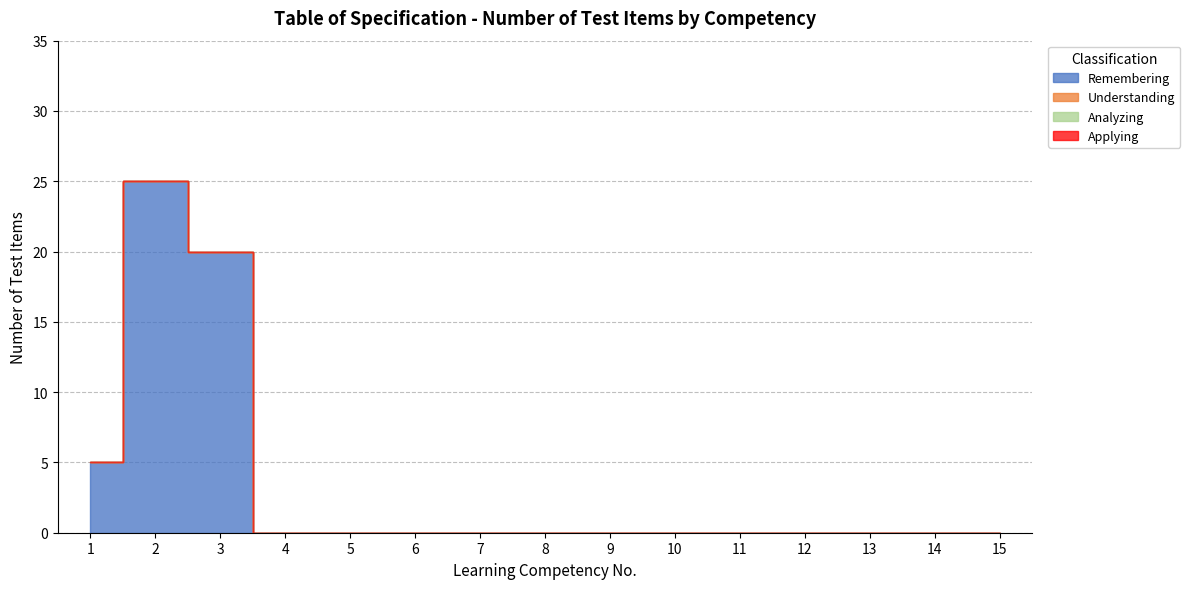

Which category has the highest value across all series?

2